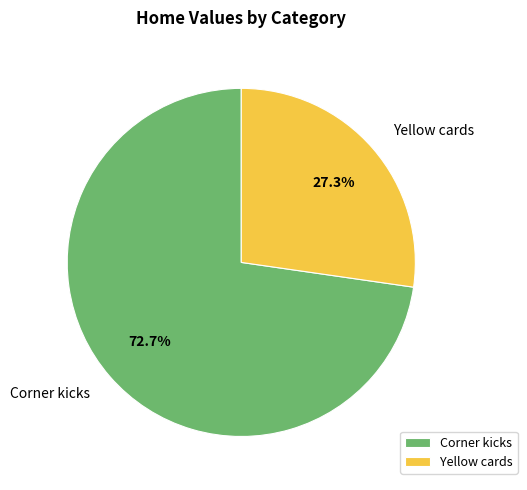

What is the smallest slice in the pie chart?

Yellow cards